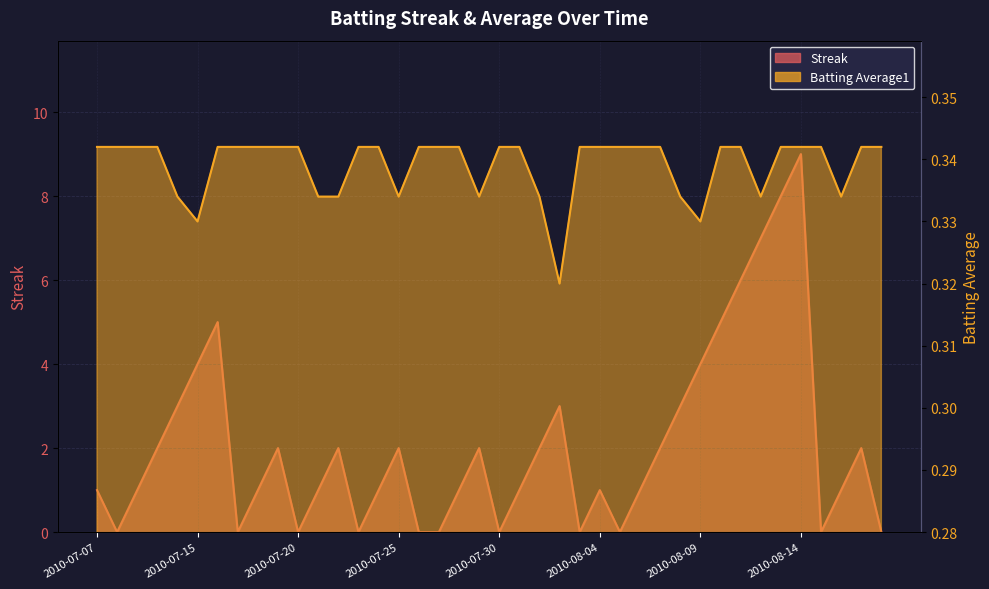

Count the number of data series in this chart.

2